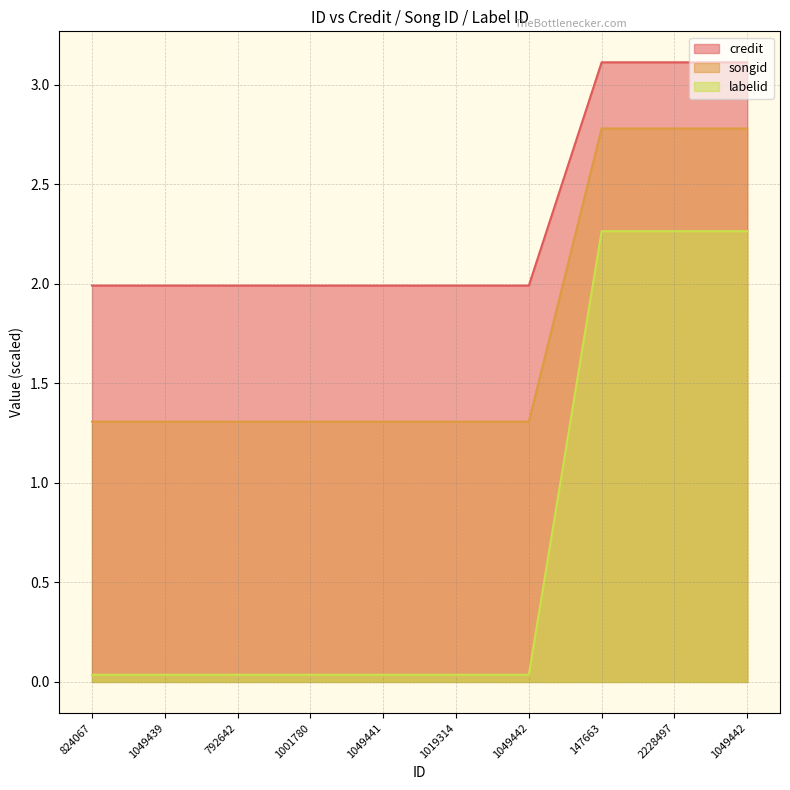

Which series has the largest range (max minus min)?

labelid